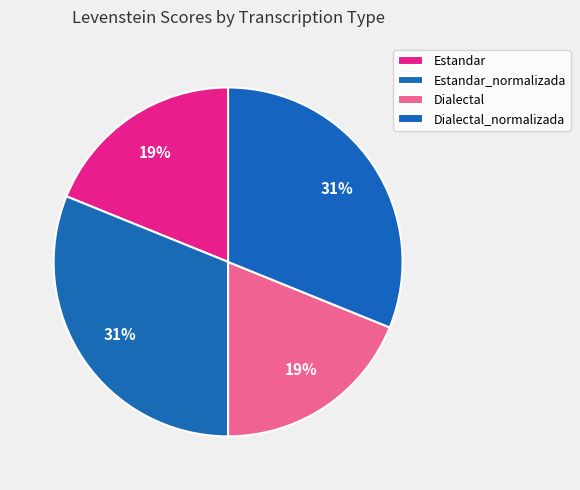

How many segments does this pie chart have?

4